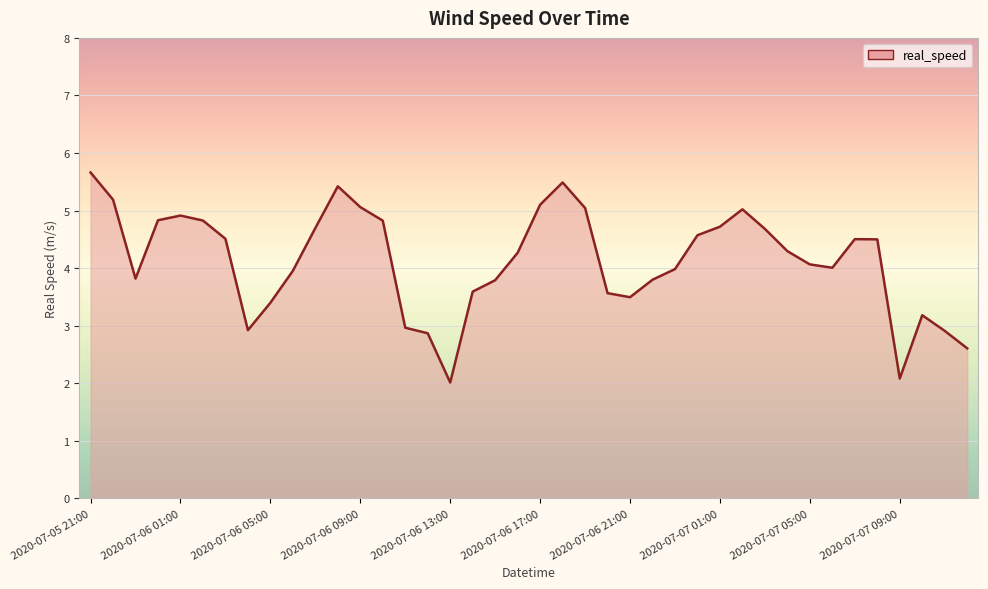

What is the difference between the maximum and minimum values?

3.6